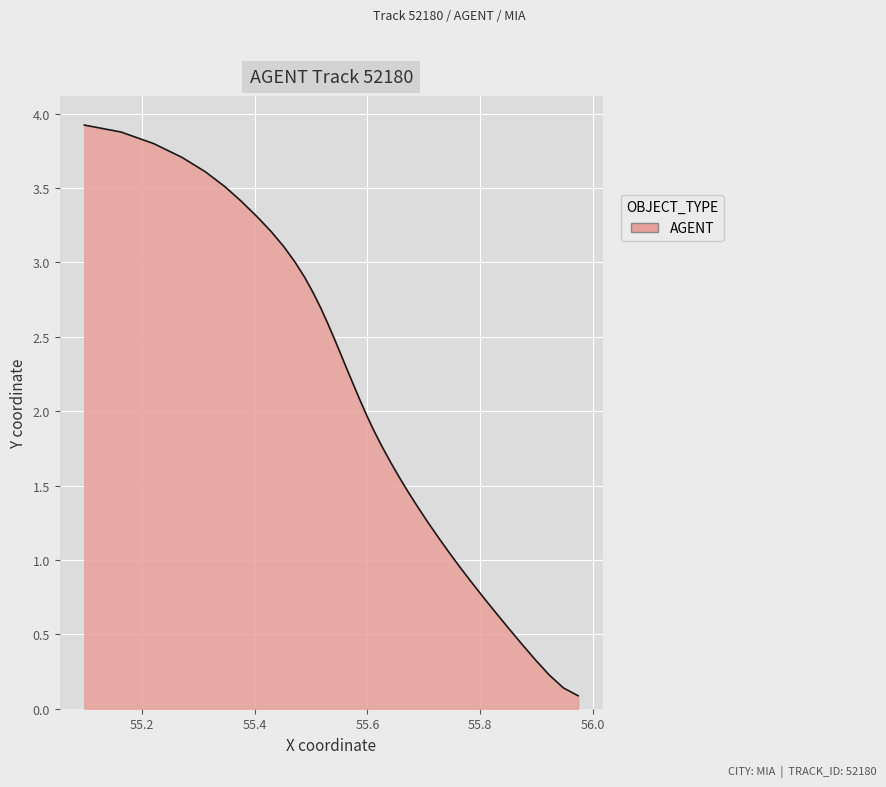

What is the sum of all values?

80.9